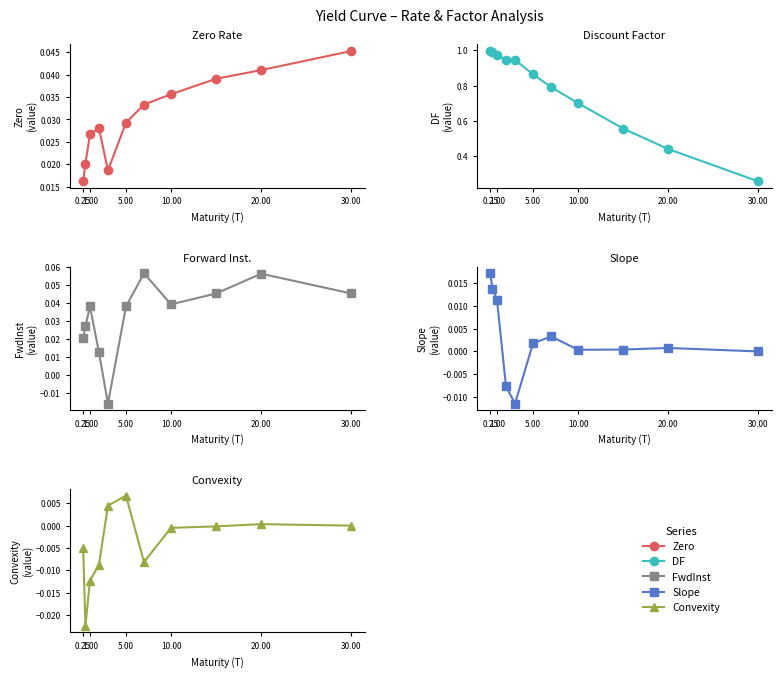

How many categories are shown in the chart?

11